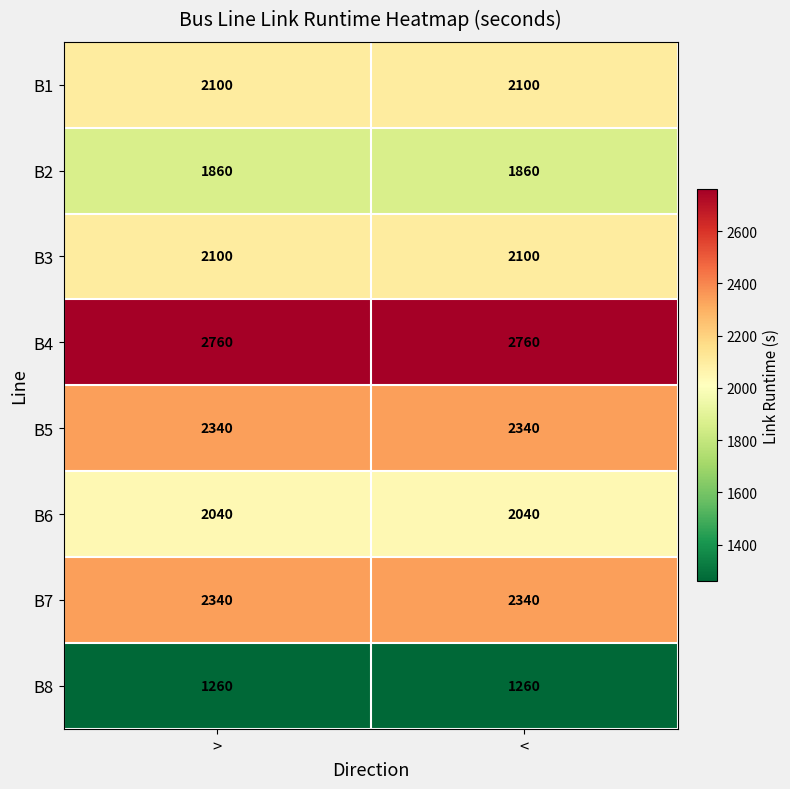

The B3 series shows 3177 at <. True or false?

False